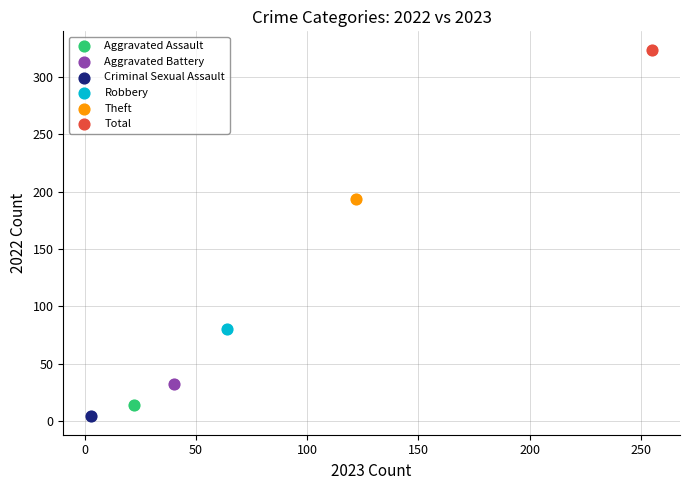

What are all the series names shown in the legend?

Aggravated Assault, Aggravated Battery, Criminal Sexual Assault, Robbery, Theft, Total